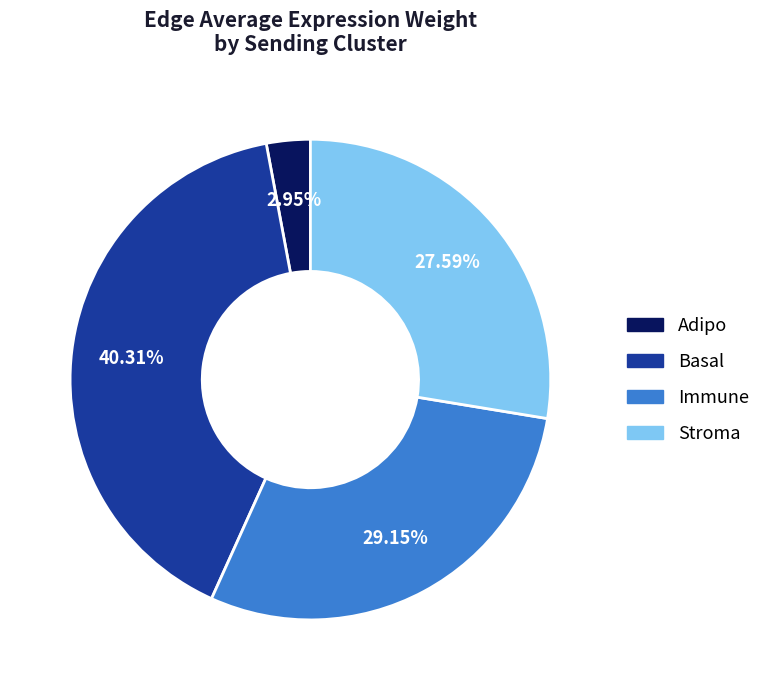

To the nearest percent, what is the combined percentage of Immune and Basal?

69%